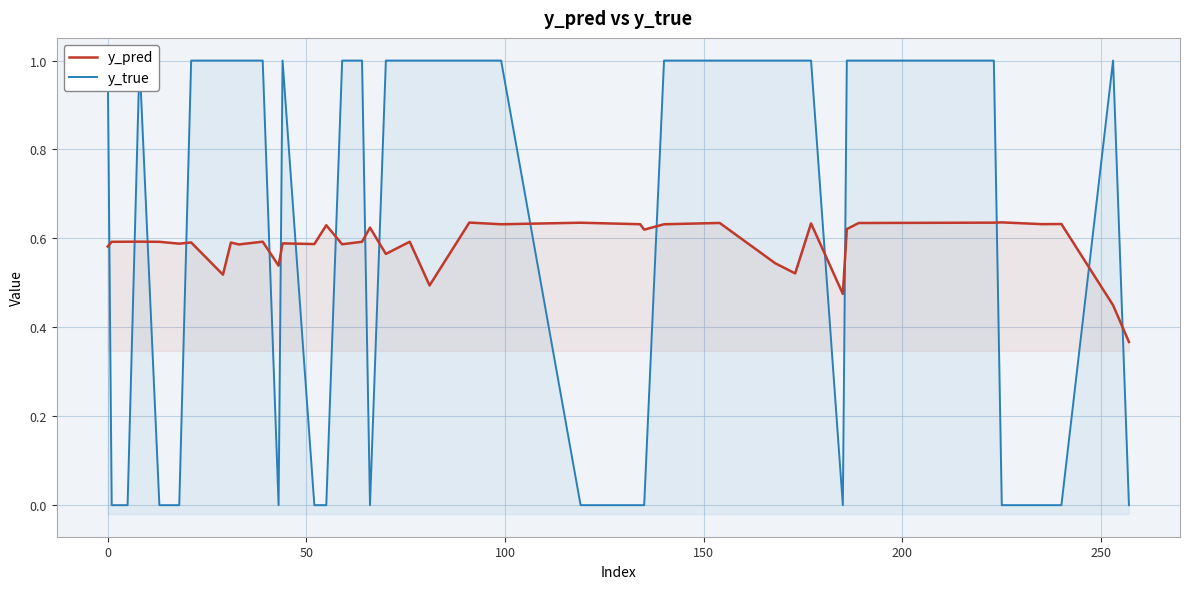

What is the average value of the y_true series?

0.6